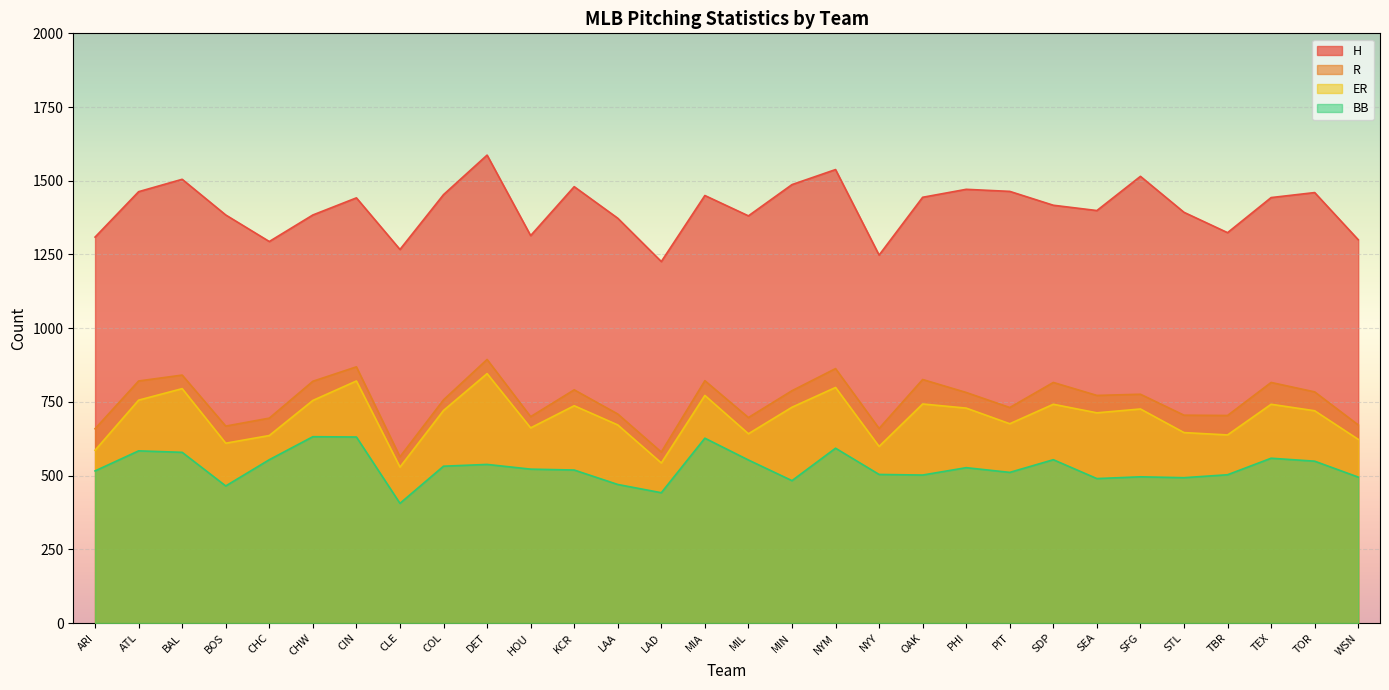

Rank the categories by BB value from highest to lowest.

CHW, CIN, MIA, NYM, ATL, BAL, TEX, CHC, SDP, MIL, TOR, DET, COL, PHI, HOU, KCR, ARI, PIT, NYY, TBR, OAK, SFG, WSN, STL, SEA, MIN, LAA, BOS, LAD, CLE